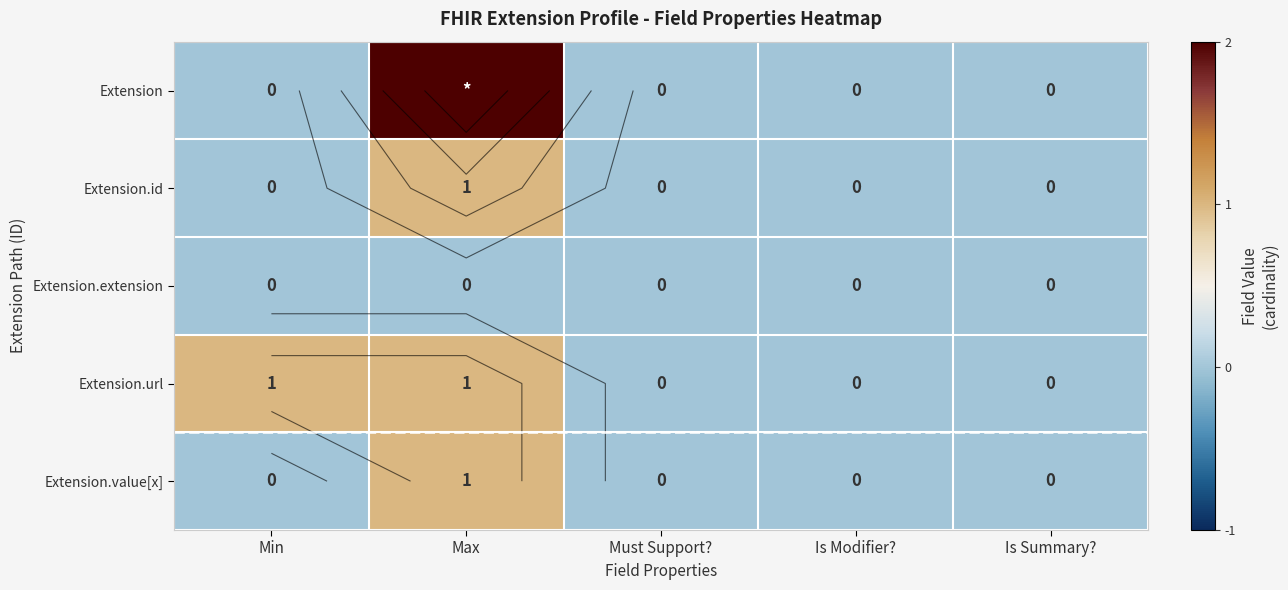

What is the difference between the maximum and minimum values in the Extension series?

2